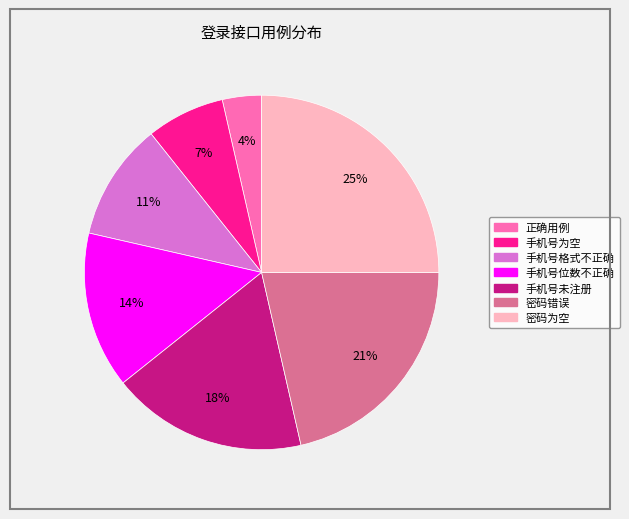

Is 手机号格式不正确 the majority of the pie?

No